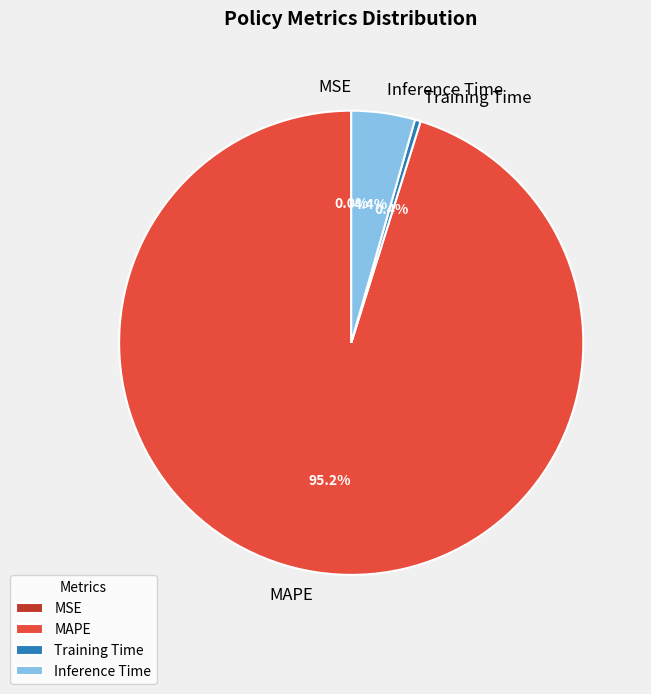

Which has a higher value, Inference Time or Training Time?

Inference Time